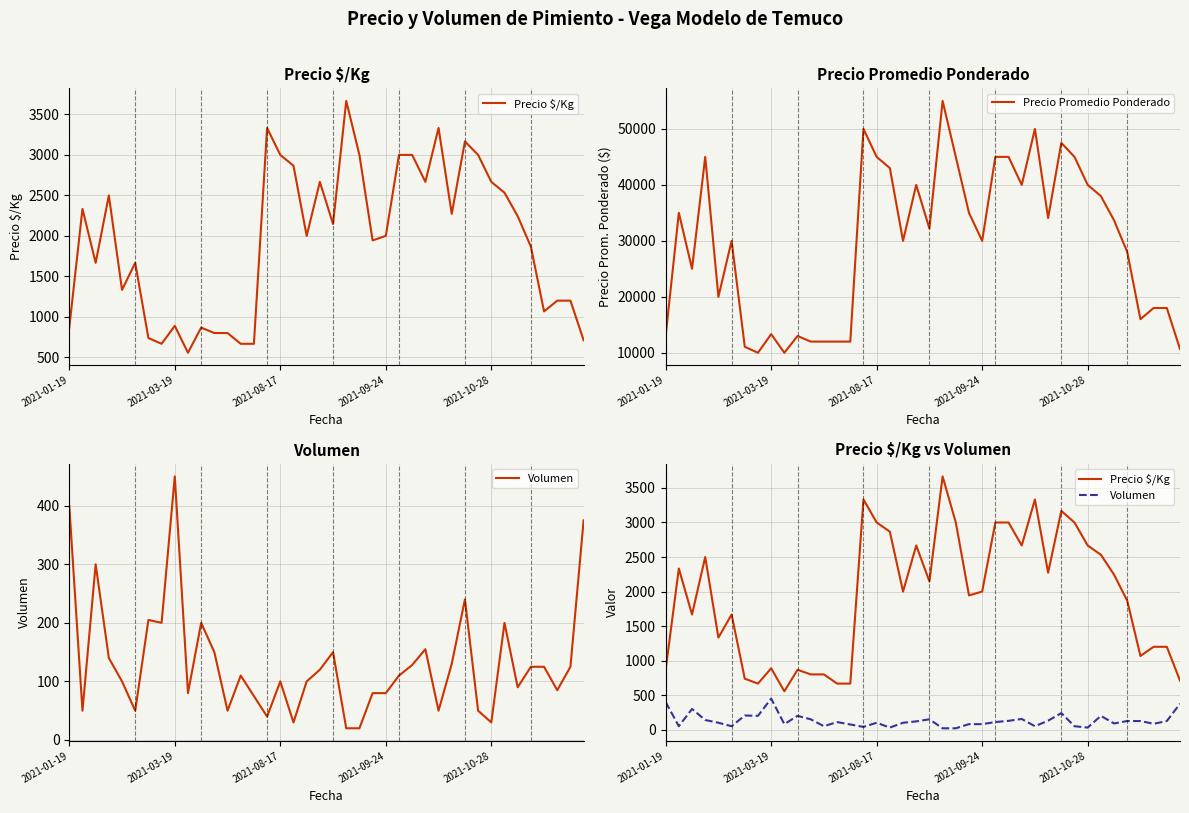

True or false: Volumen and Precio $/Kg intersect in this chart.

False